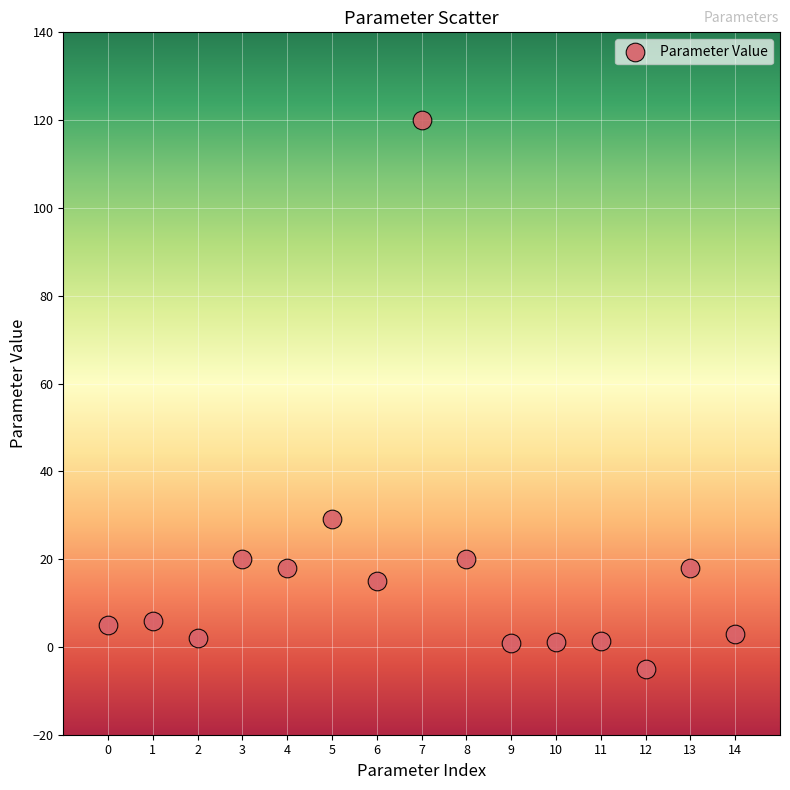

What is the range of Y values (max minus min)?

124.9